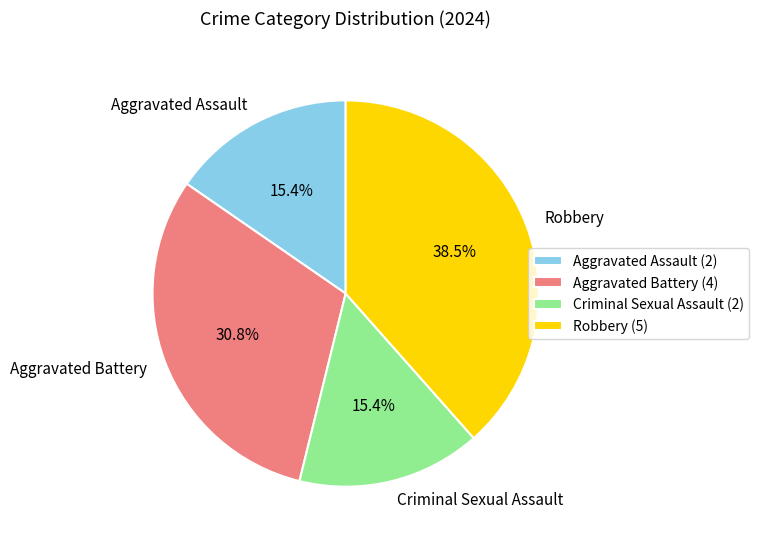

Combined, what portion of the pie is Robbery and Aggravated Battery?

69.2%